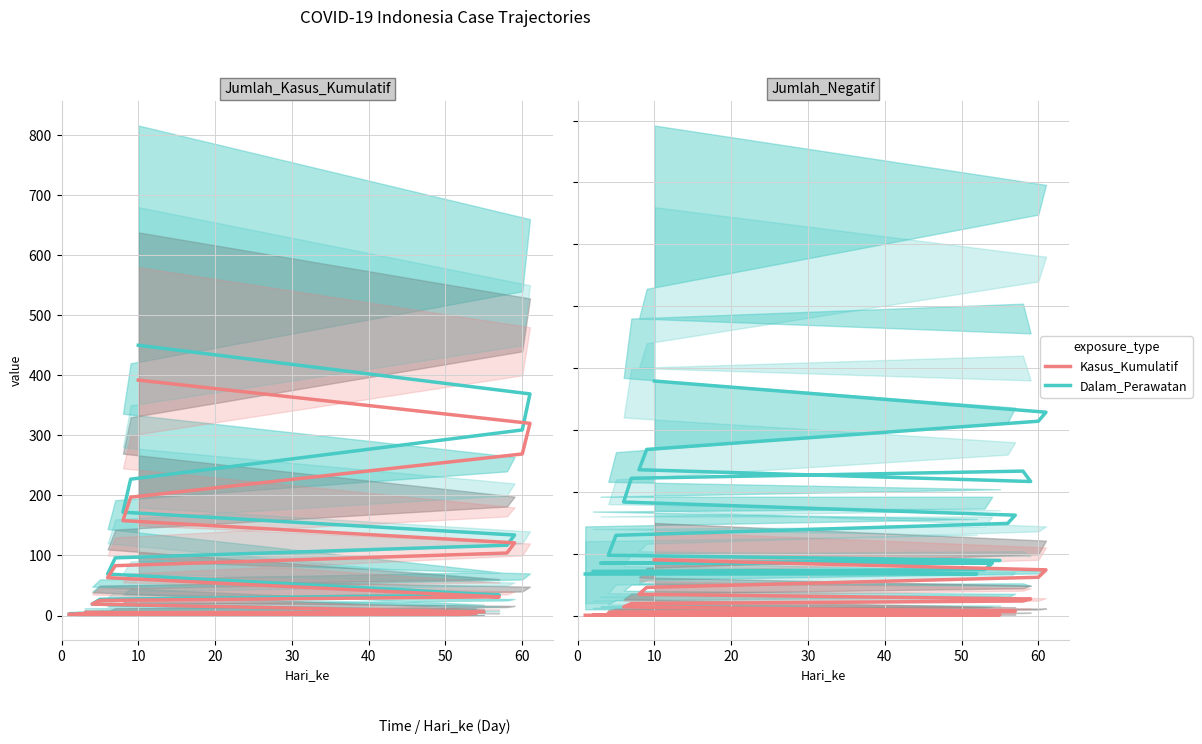

Is the value of Dalam_Perawatan / Kumulatif at 0 greater than the value of Kasus_Kumulatif / Negatif at 11?

No